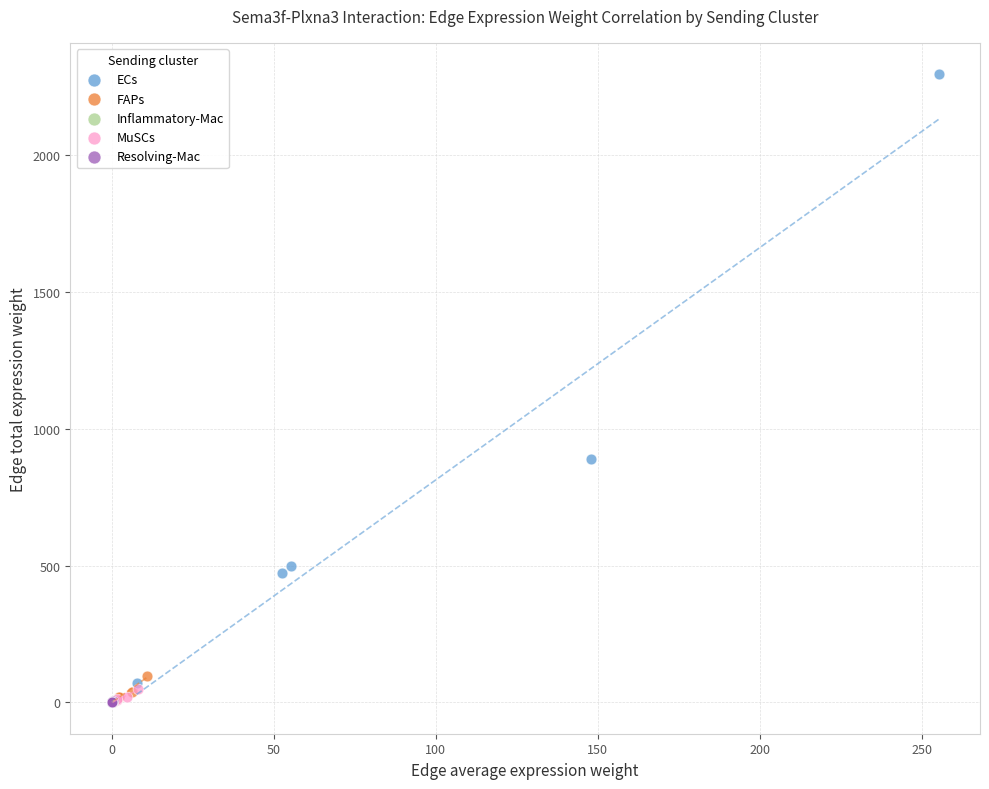

Which series contains the highest Y value?

ECs